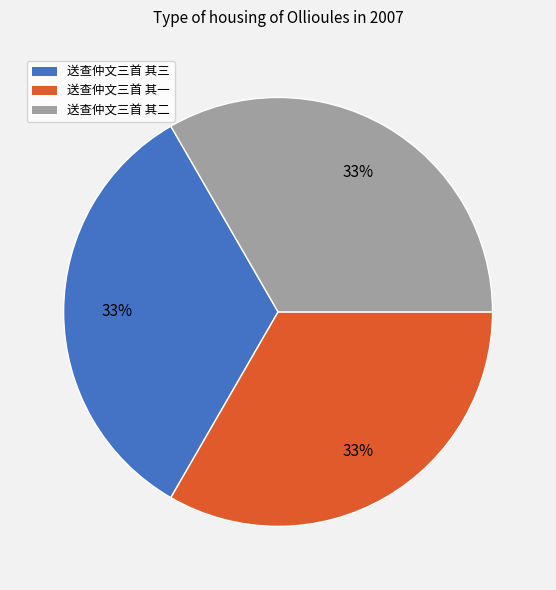

Combined, do 送查仲文三首 其二 and 送查仲文三首 其三 account for over 50%?

Yes